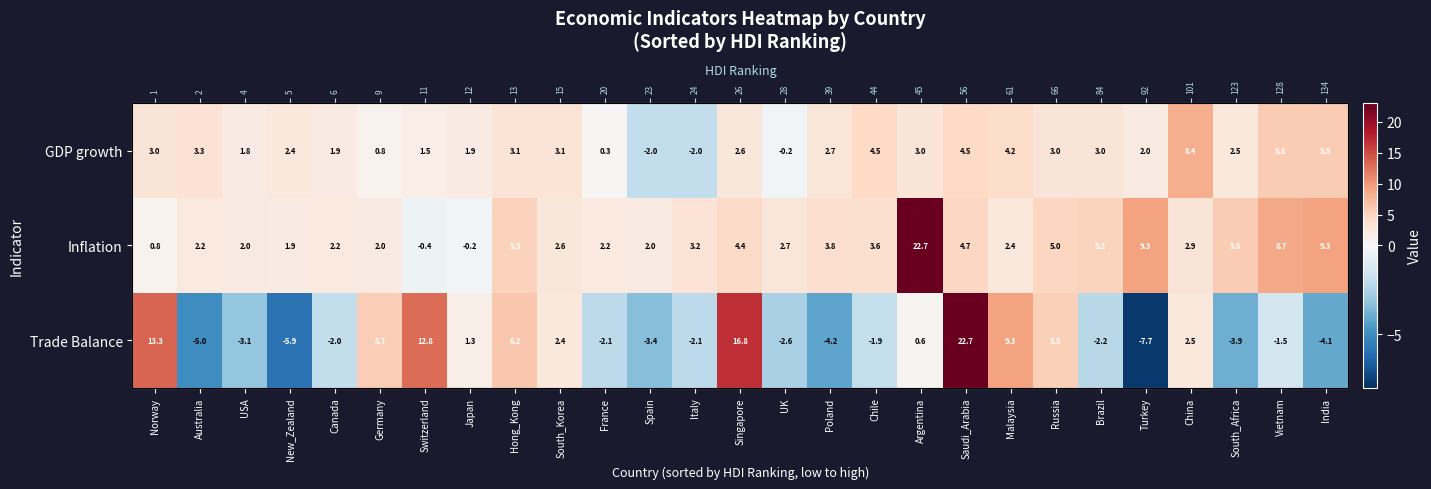

Between Chile and Turkey, which series saw the biggest shift?

Trade Balance